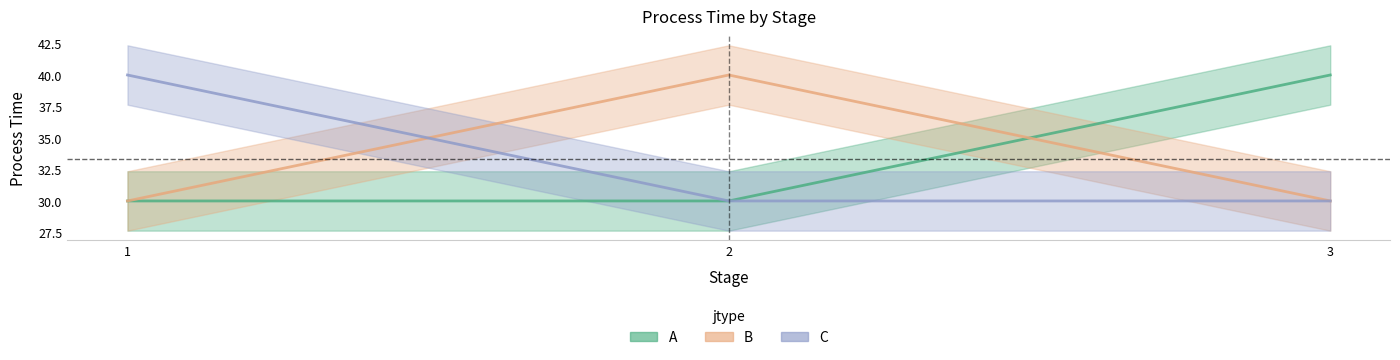

List the series in order of their peak value, lowest first.

A, B, C